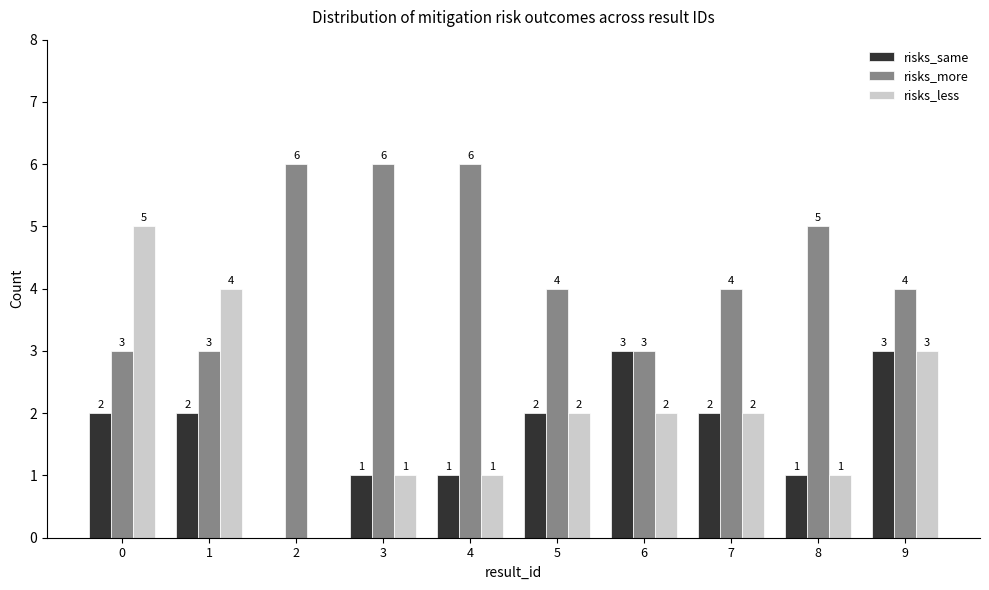

What is the average value of the risks_more series?

4